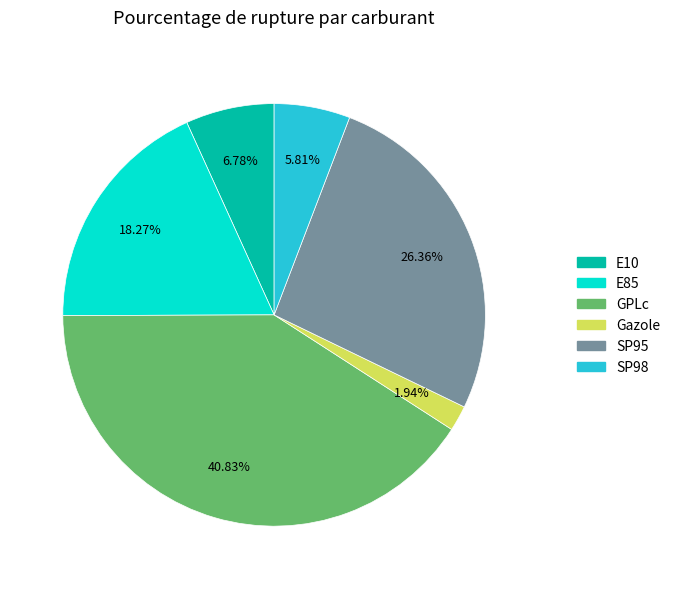

Between E10 and GPLc, which is larger?

GPLc